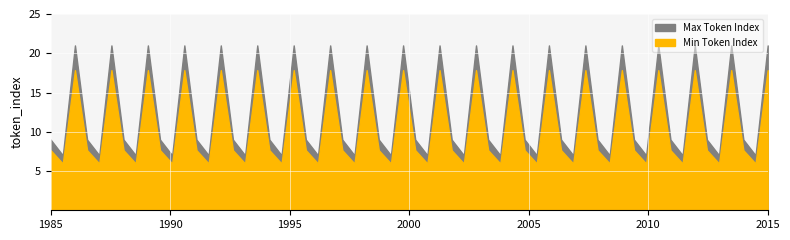

True or false: Min Token Index and Max Token Index cross at least once.

False